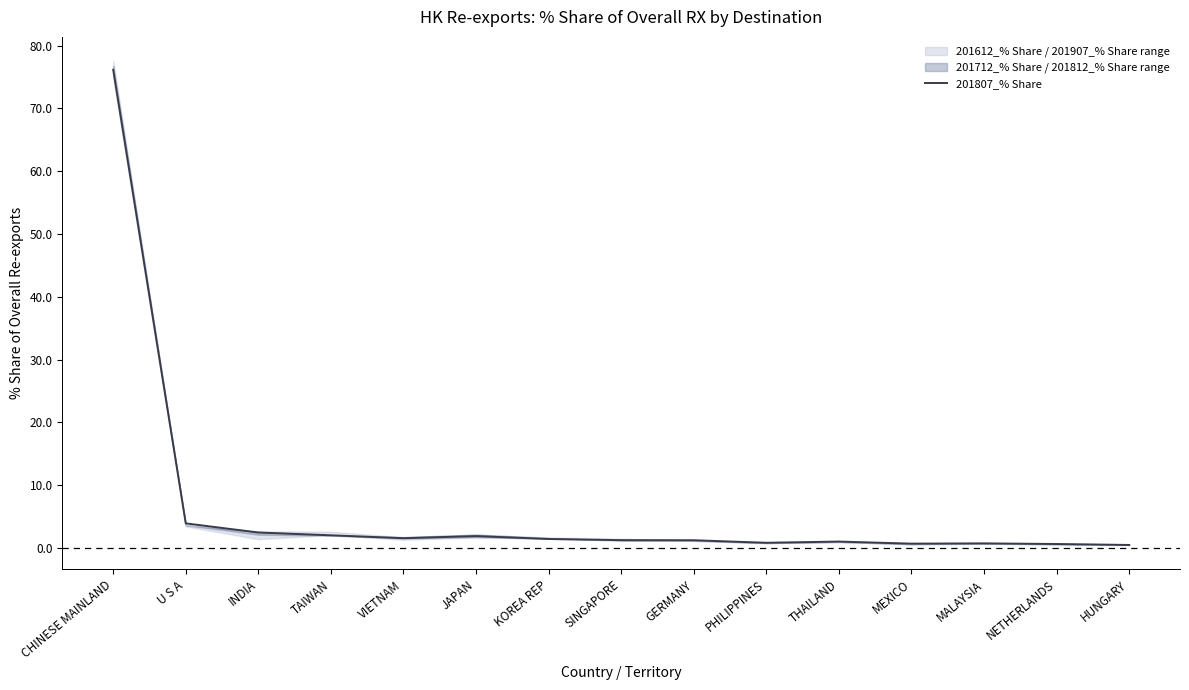

Does the chart have visible grid lines?

No